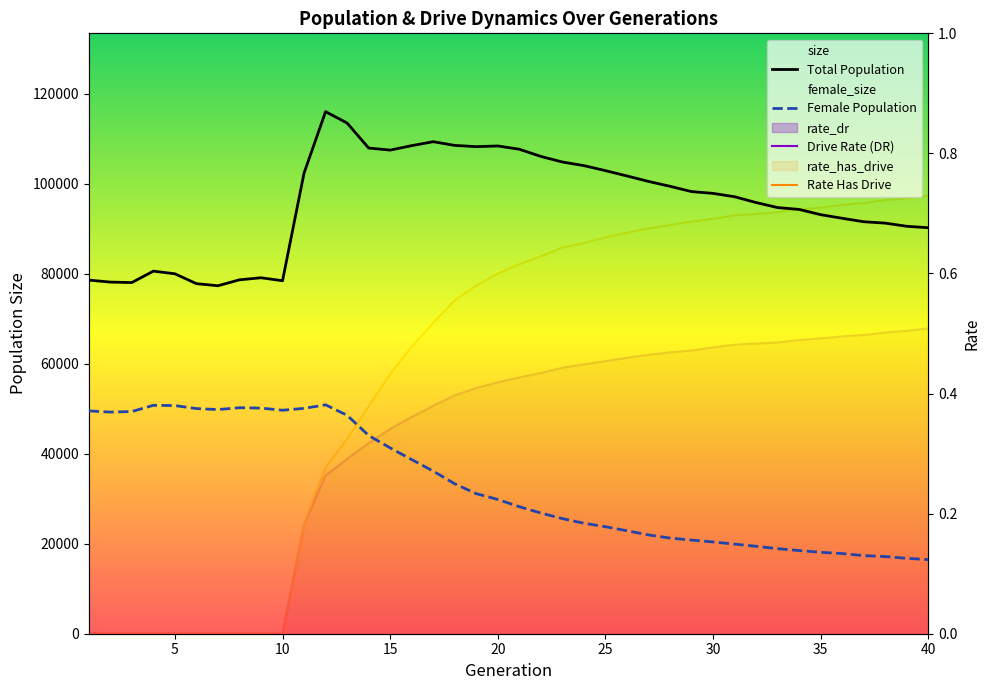

What is the difference between the maximum and minimum values in the Drive Rate (DR) series?

0.5